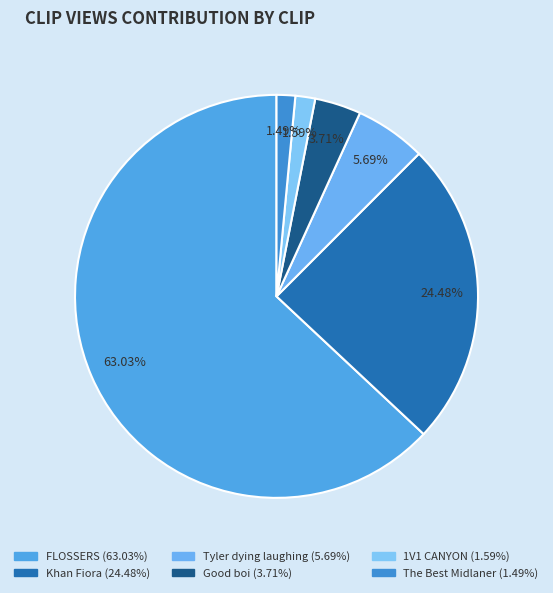

What is the ratio of the value at FLOSSERS to the value at Khan Fiora?

2.6